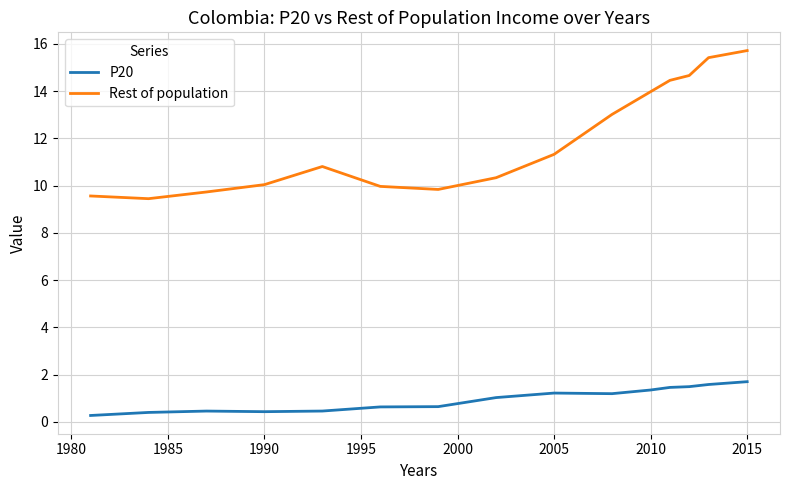

What is the minimum value for Rest of population?

9.4